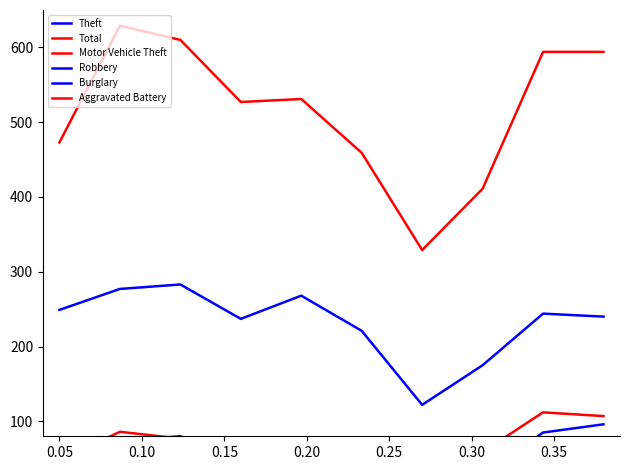

Rank the series by their maximum value, from lowest to highest.

Aggravated Battery, Burglary, Robbery, Motor Vehicle Theft, Theft, Total